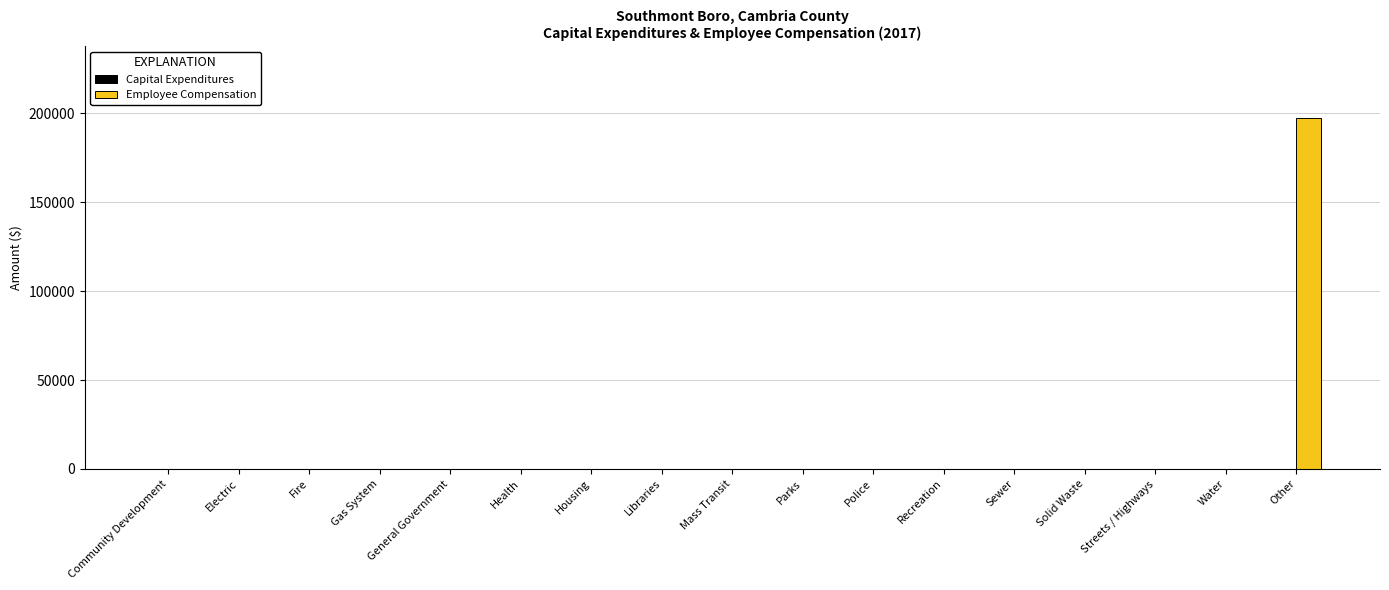

Which category has the highest value across all series?

Other